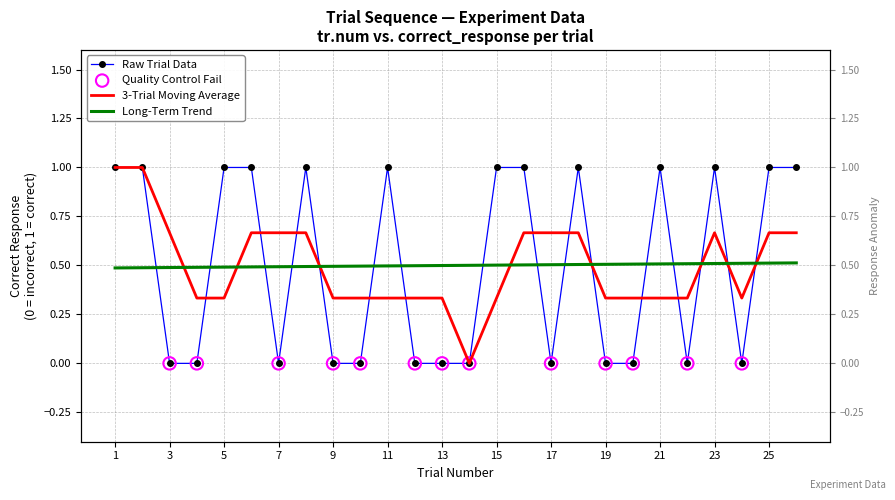

Which series reaches the minimum Y coordinate?

correct_response